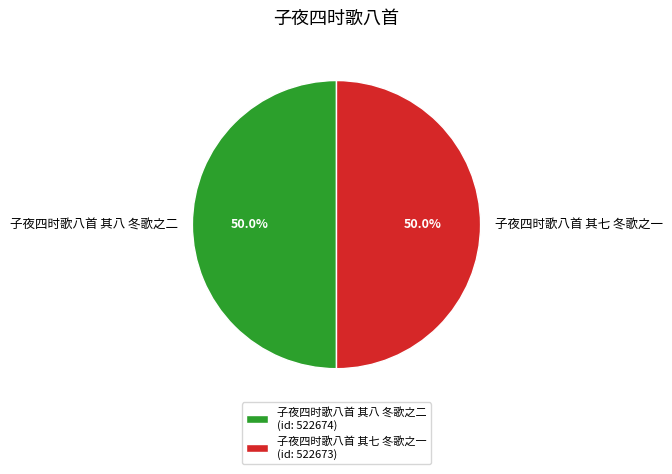

Approximately how many times larger is the value at 子夜四时歌八首 其八 冬歌之二 compared to 子夜四时歌八首 其七 冬歌之一?

1.0